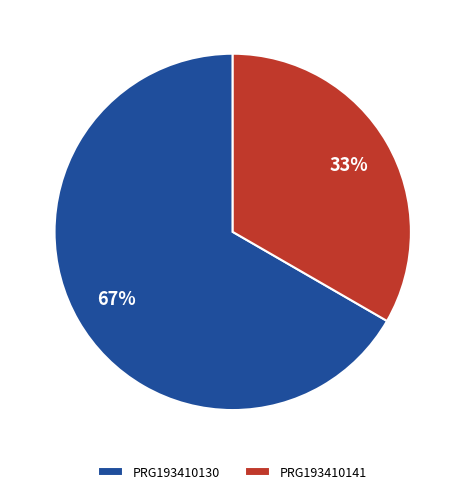

Which slice is the largest?

PRG193410130